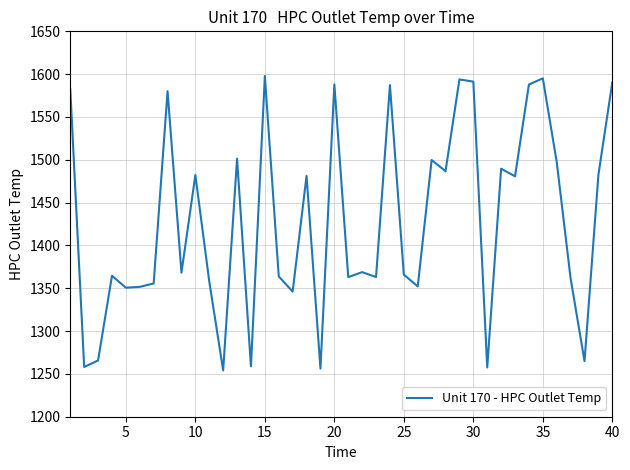

What is the maximum value shown in the chart?

1597.9